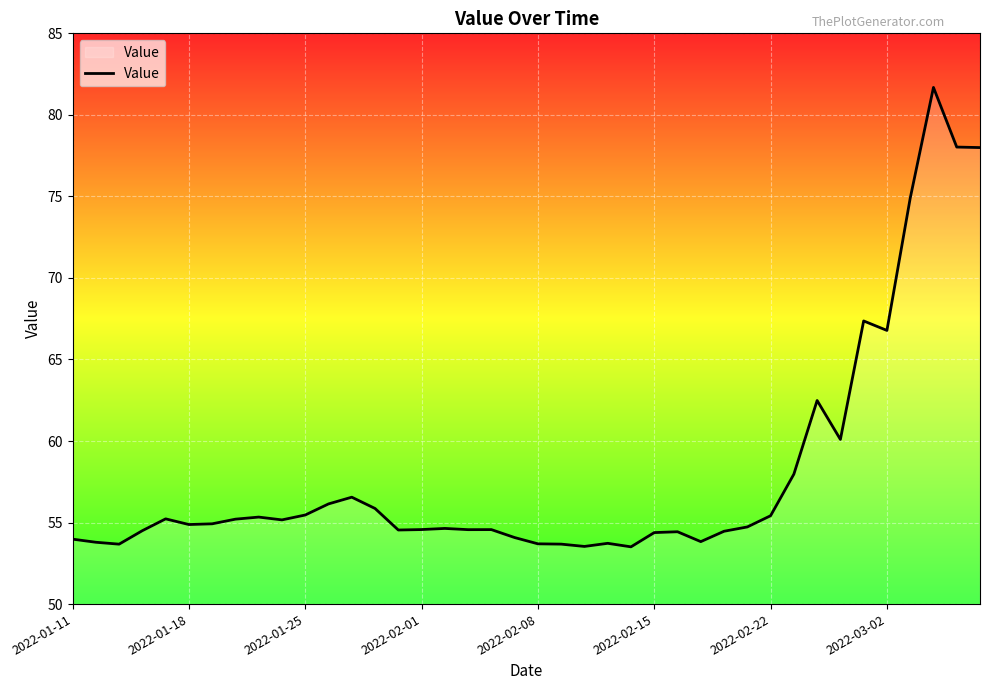

What is the difference between the maximum and minimum values?

28.2